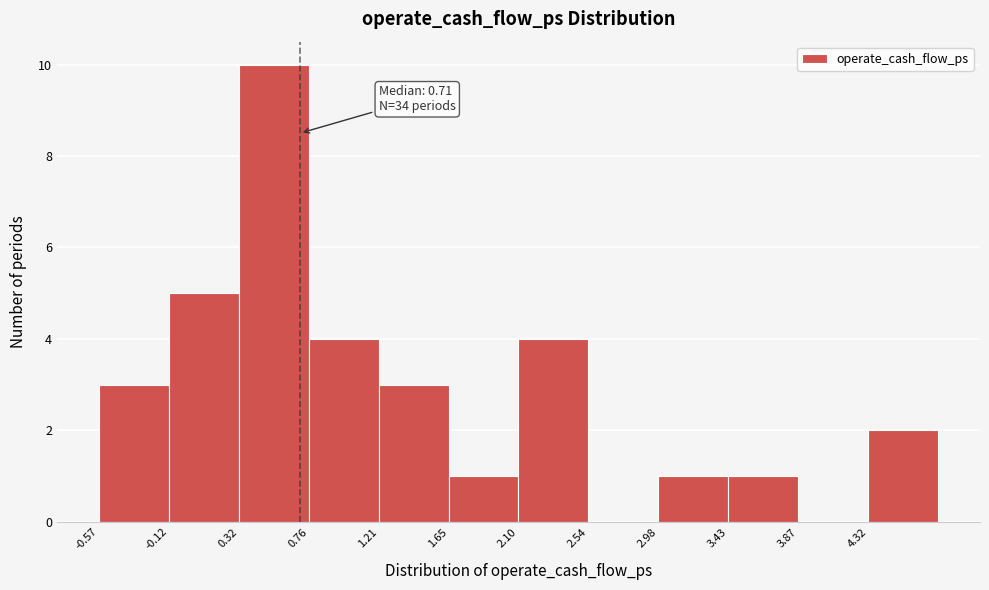

Over which range of the x-axis is the bar tallest?

0.30 to 0.75